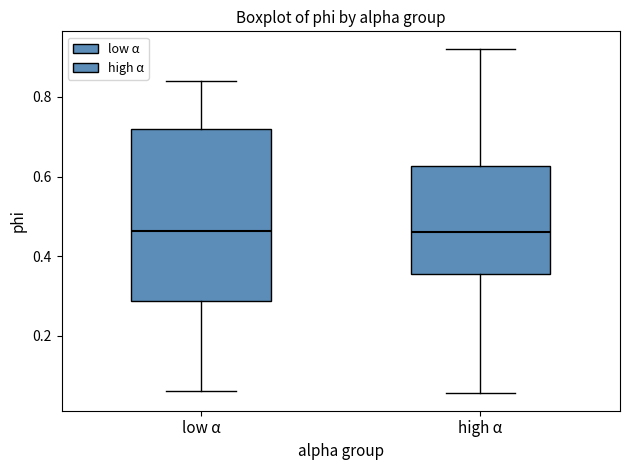

Where is the lower edge of the box for high α on the y-axis? The values are not printed on the chart, so give them approximately, as read against the axis.

0.36